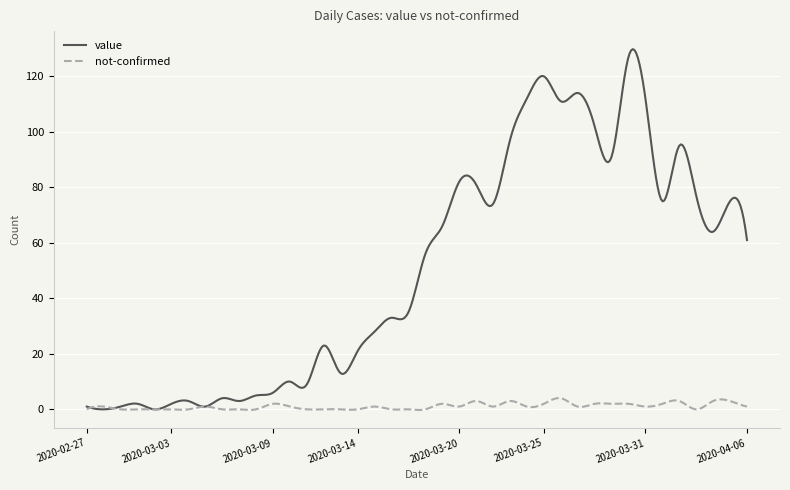

Which series has the widest spread of values?

value